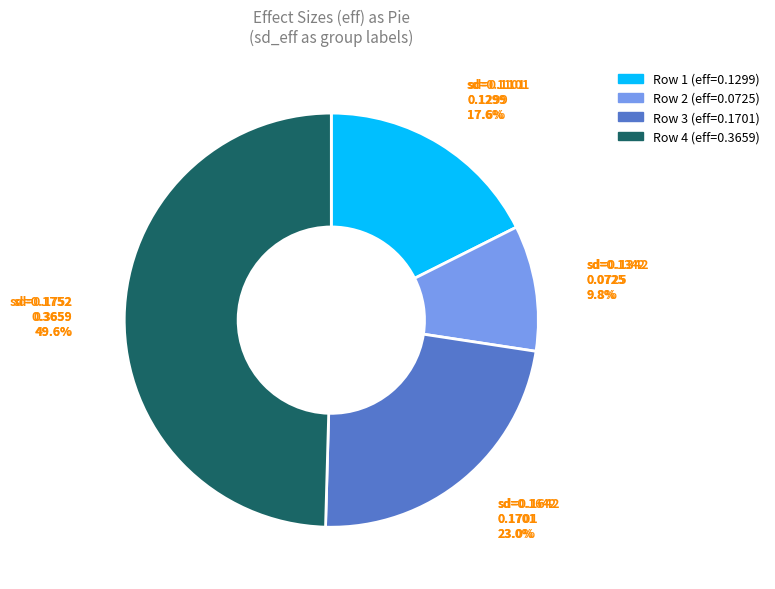

Does 0.1100653595911226 represent more than half of the total?

No